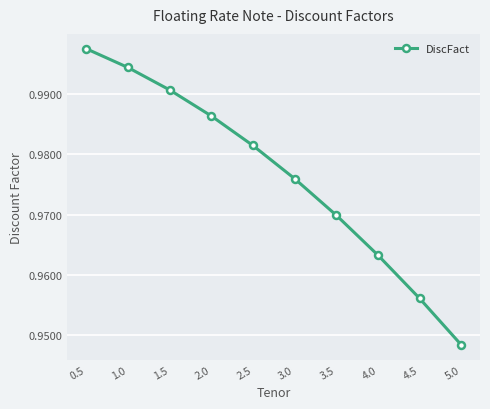

The value at 3.5 is 0.2. True or false?

False